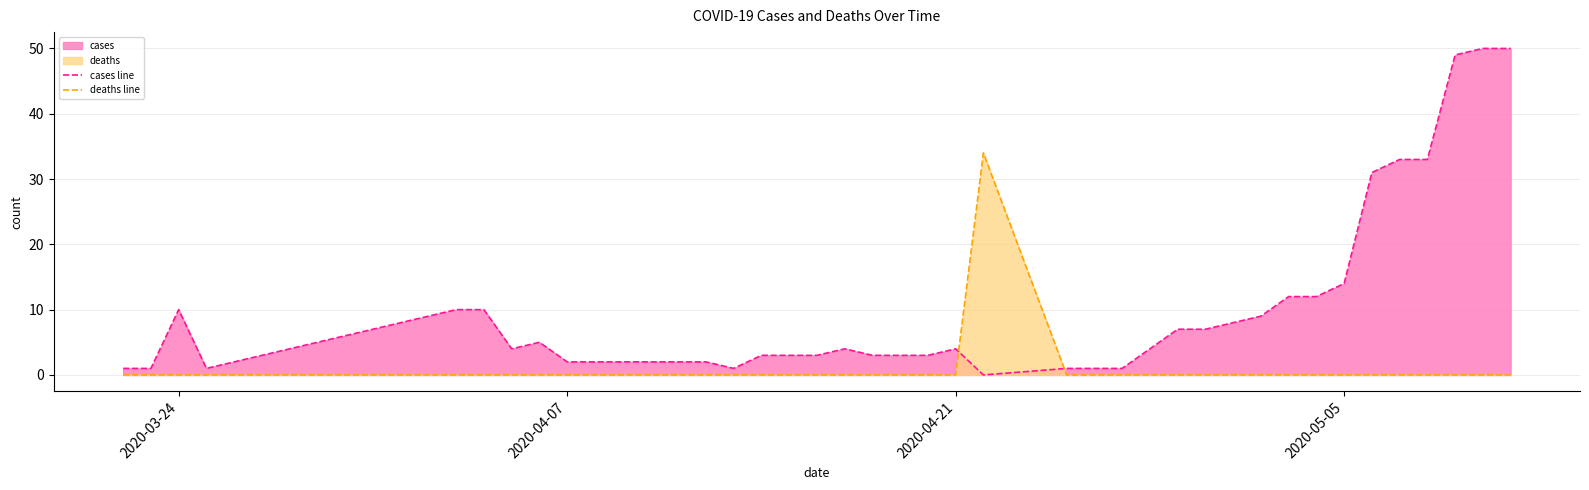

Which series has the largest total across all categories?

cases line